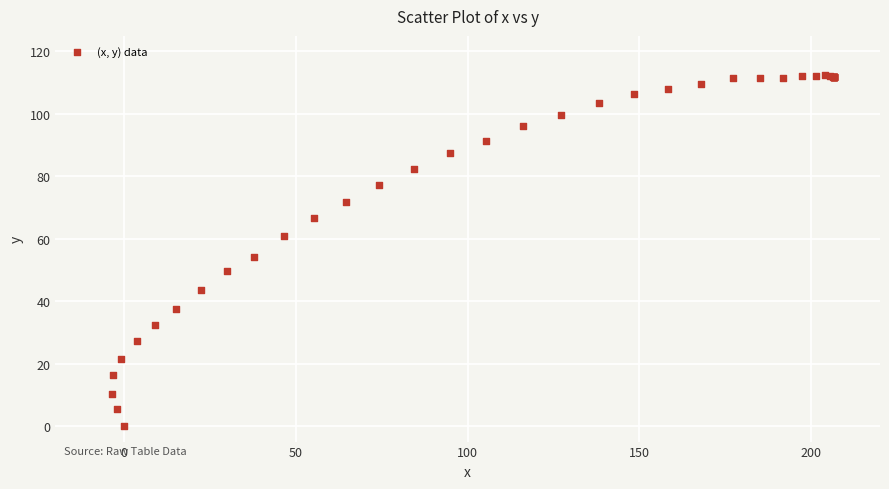

What Y value in the scatter plot is closest to 56?

54.2